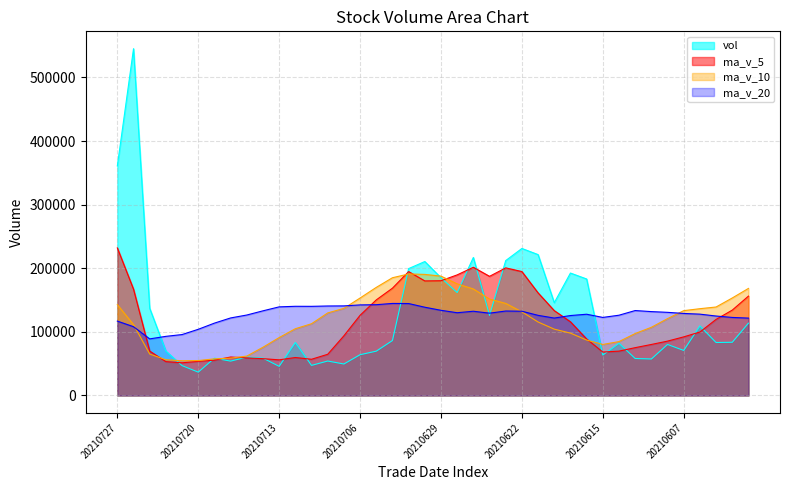

What are all the series names shown in the legend?

vol, ma_v_5, ma_v_10, ma_v_20